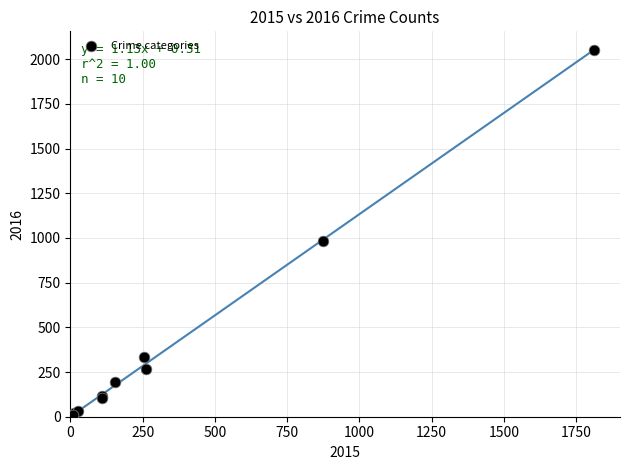

What Y value in the scatter plot is closest to 1030?

984